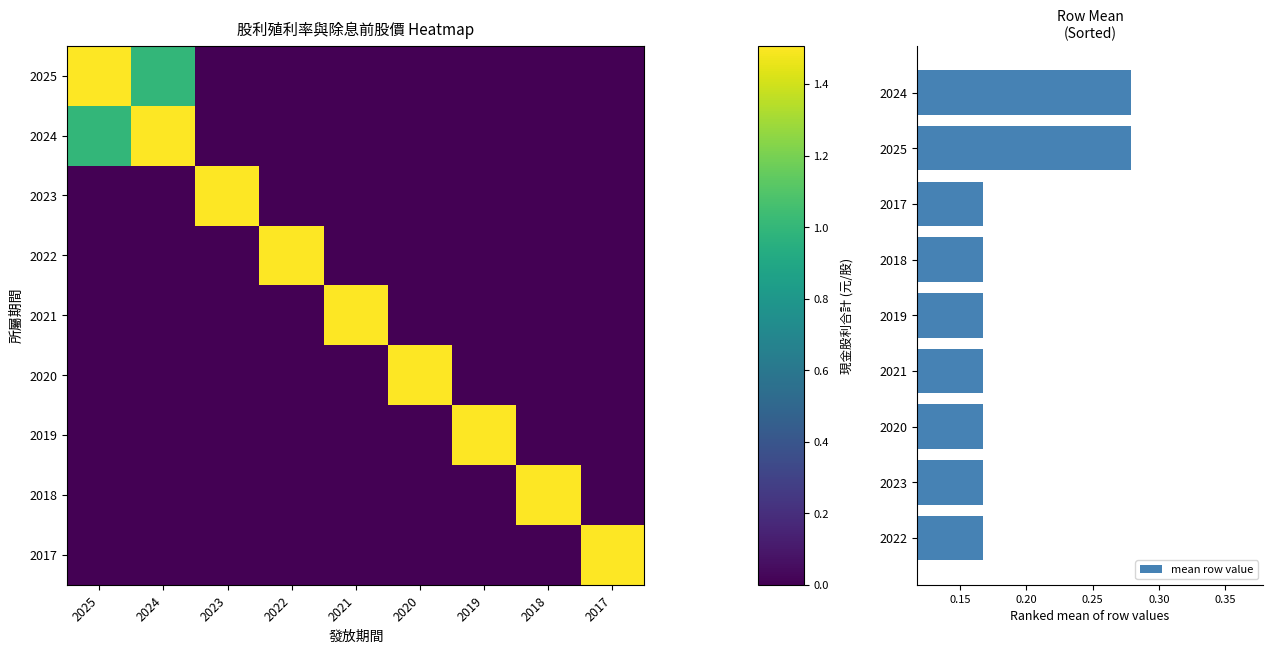

How many mean row value values are between 0 and 1?

9